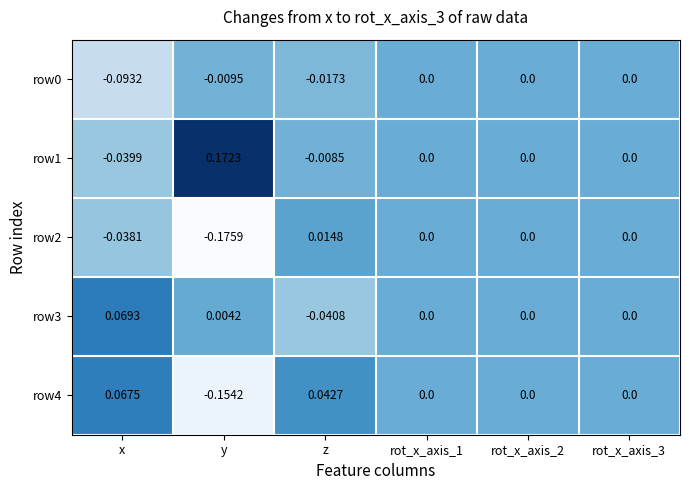

At which label does row2 first exceed 0?

z